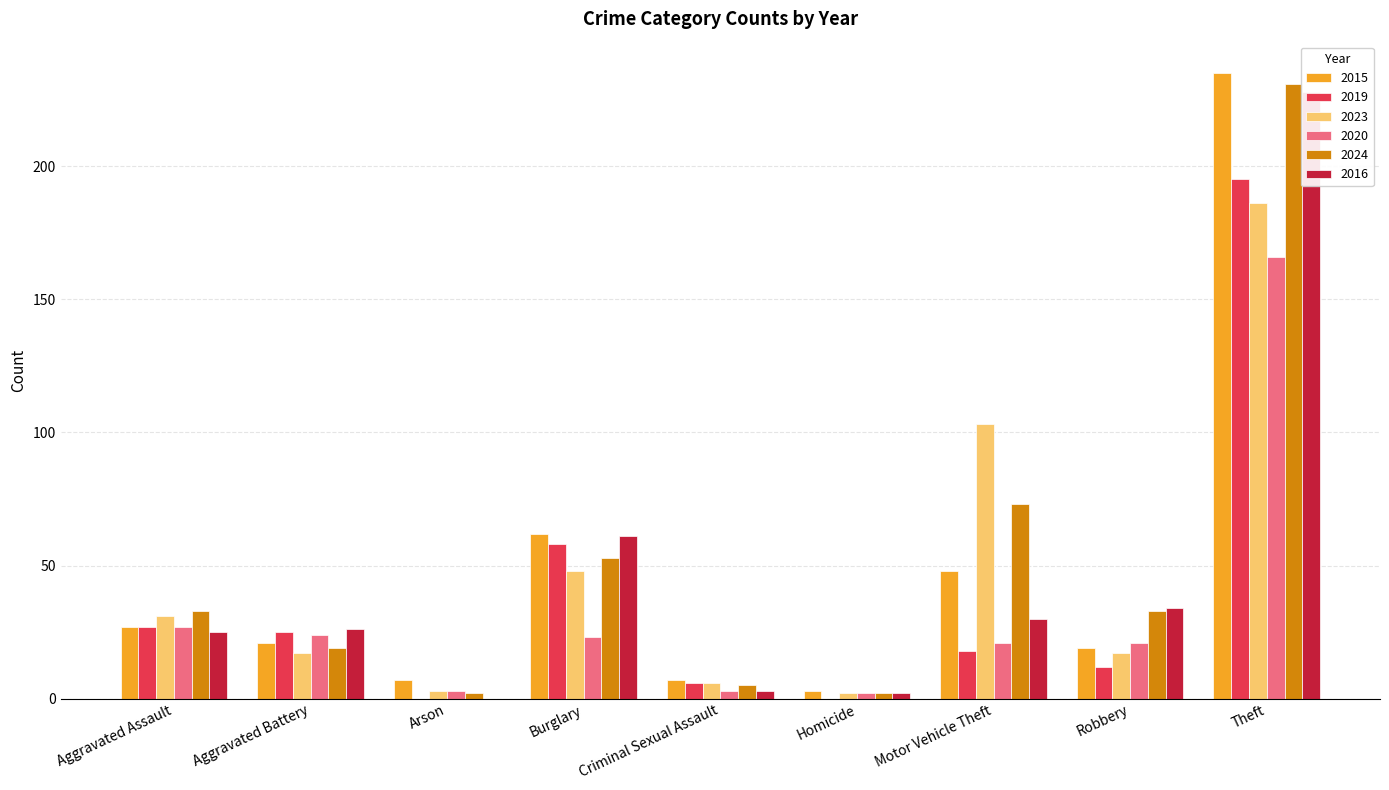

What is the label of the 2nd bar from the right?

Robbery